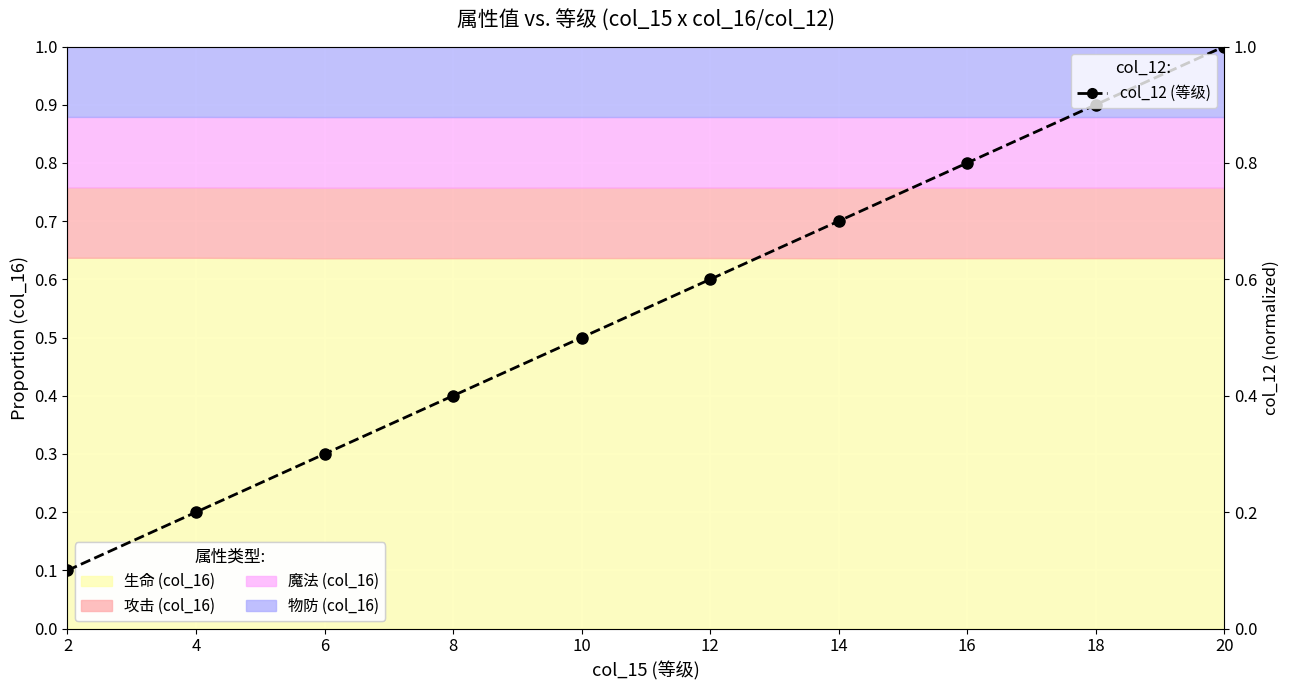

What is the sum of the values at 4 and 18?

1.1